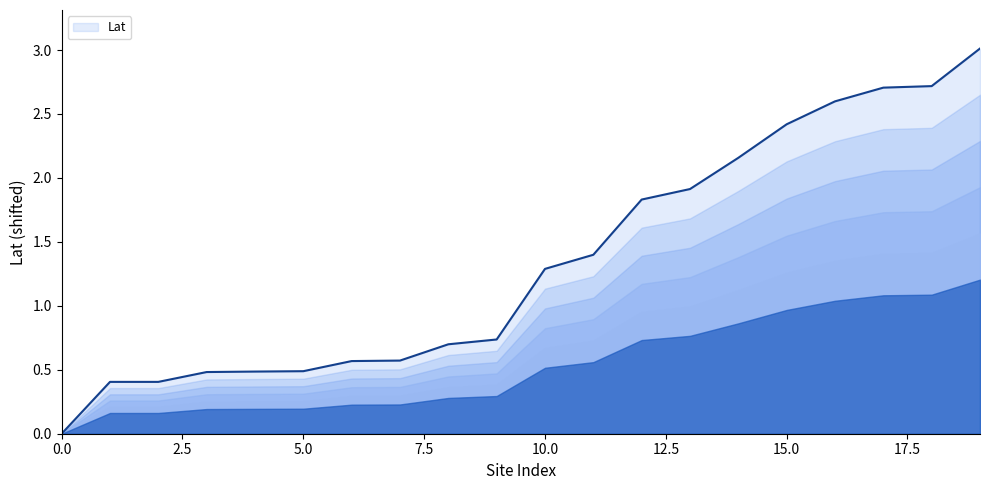

Count the number of values greater than 1.

10